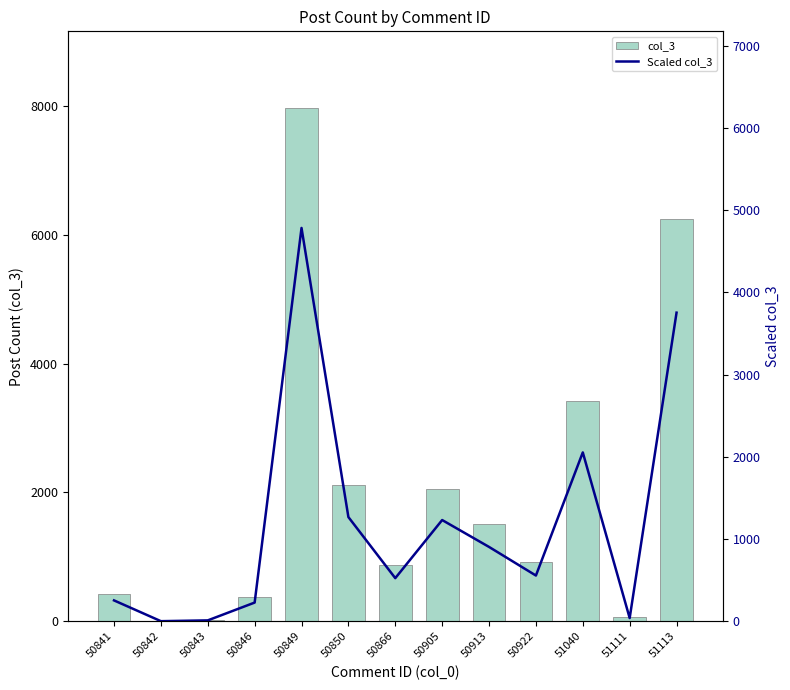

How many categories are shown in the chart?

13